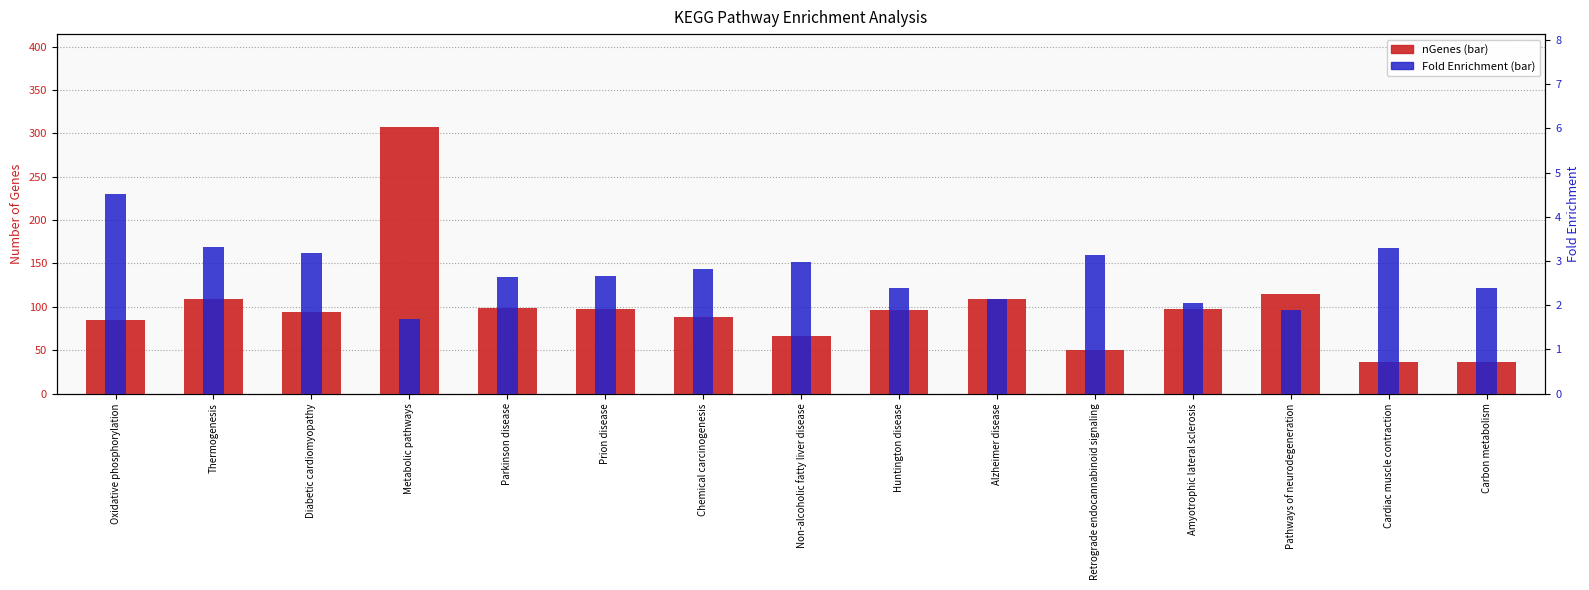

Rank the series at Pathways of neurodegeneration from lowest to highest value.

Fold Enrichment, nGenes